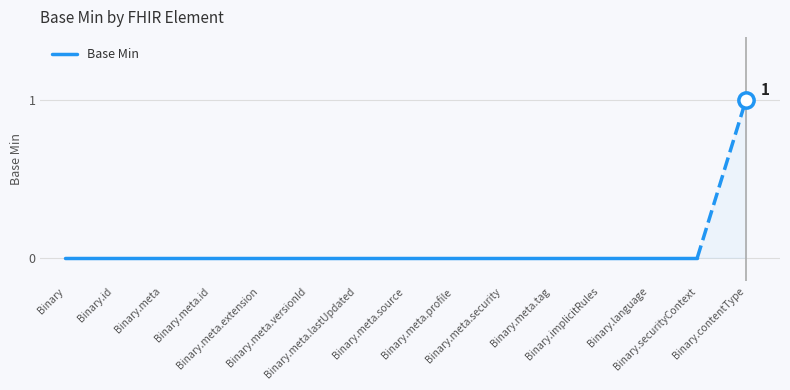

True or false: the data shows 0 at Binary.id.

True